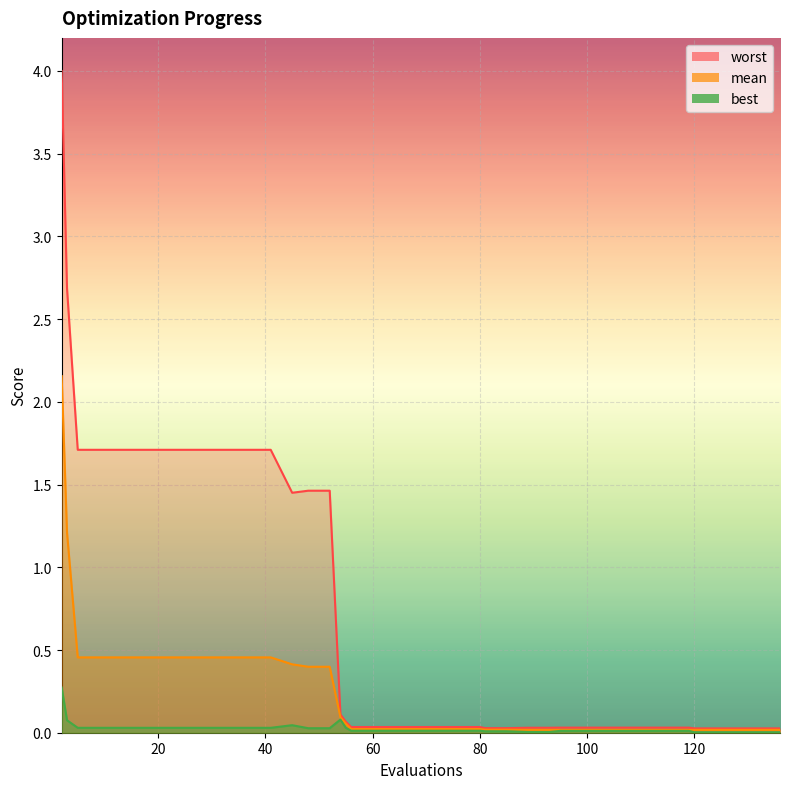

What are all the series names shown in the legend?

mean, best, worst